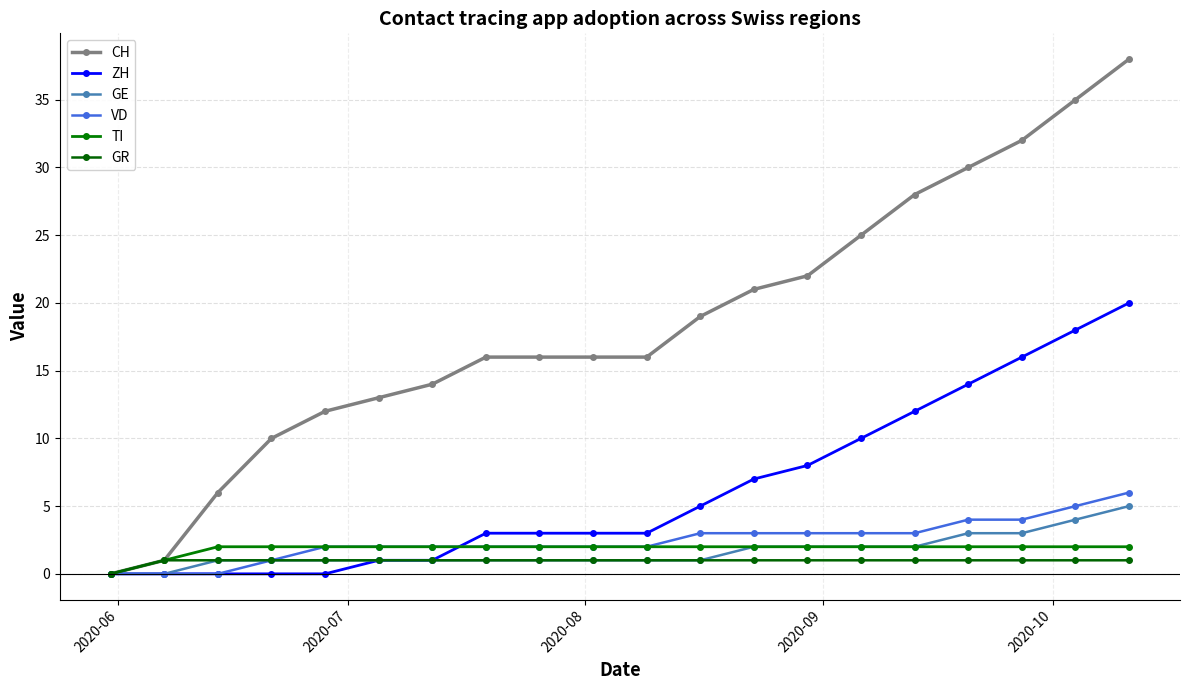

True or false: ZH has more than 2 interior local peaks.

False